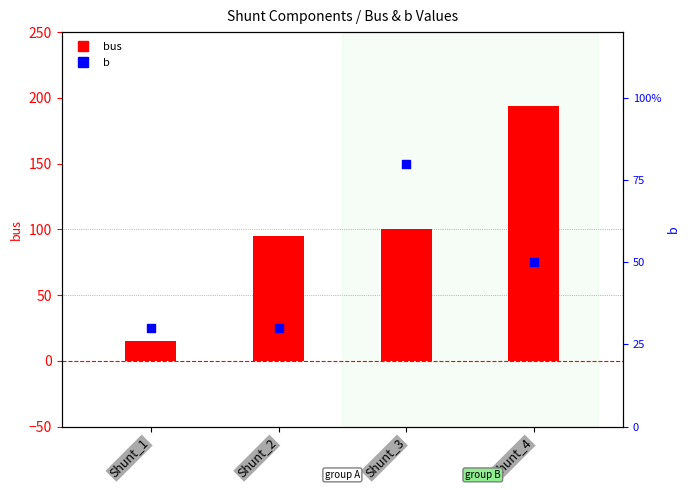

At which category is the sum across all series the highest?

Shunt_4